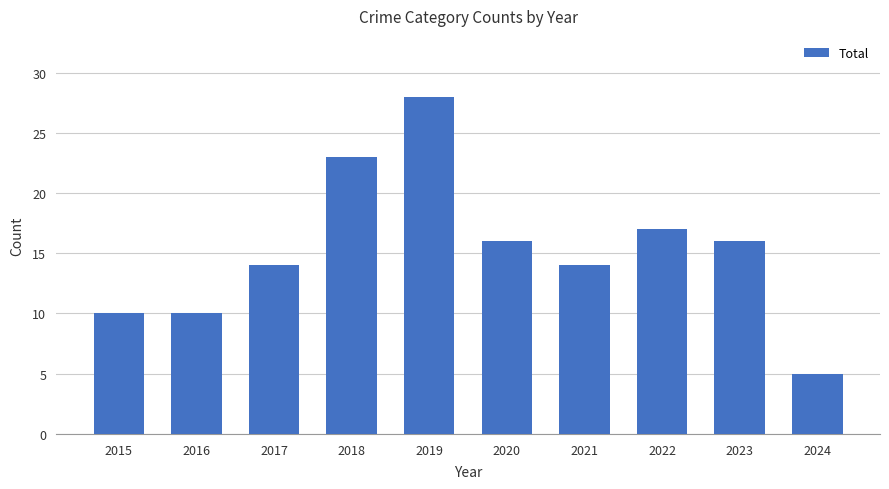

What is the average value?

15